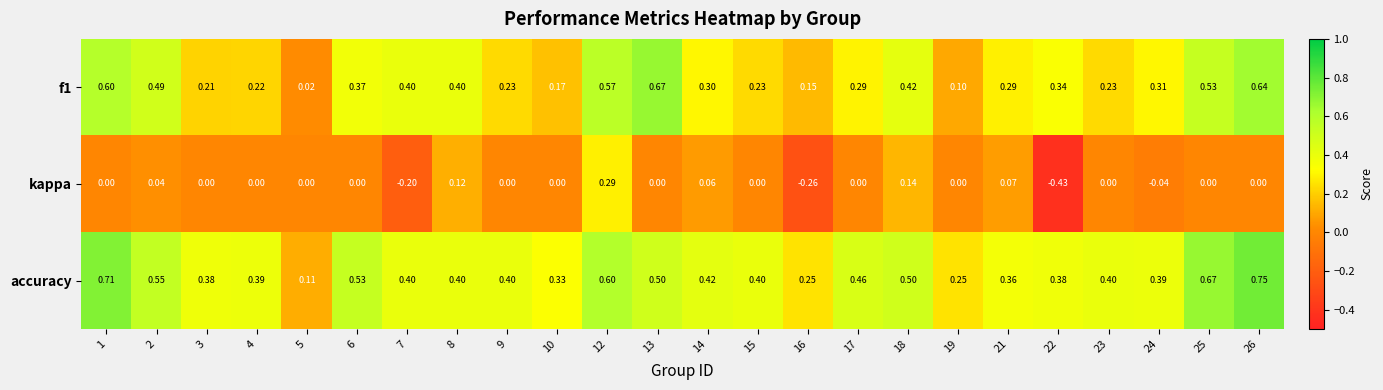

Which series has the widest spread of values?

kappa